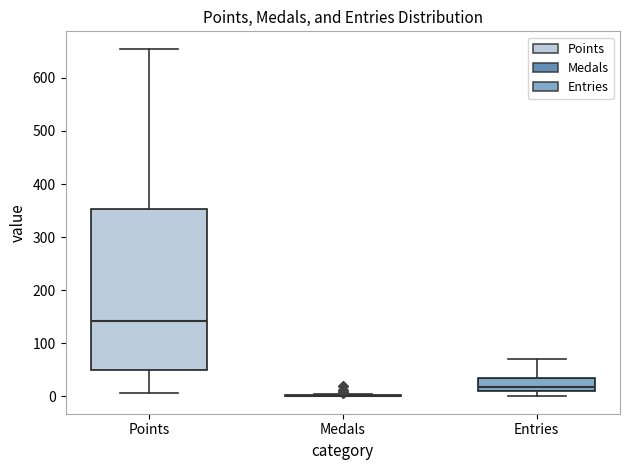

Comparing the boxes themselves (not the whiskers), which one is the tallest?

Points